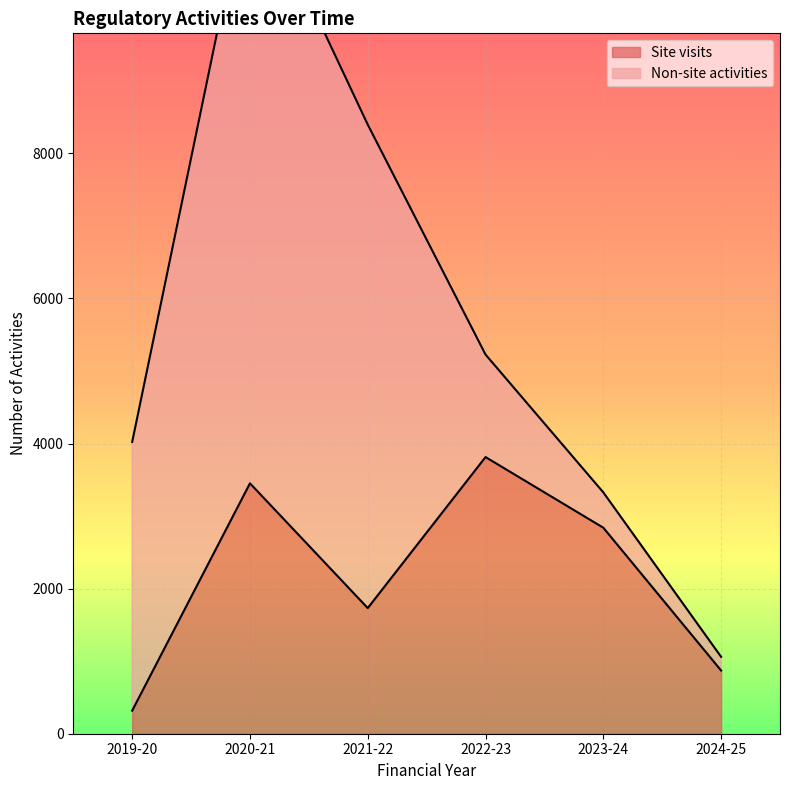

What is the sum of all values?

13027